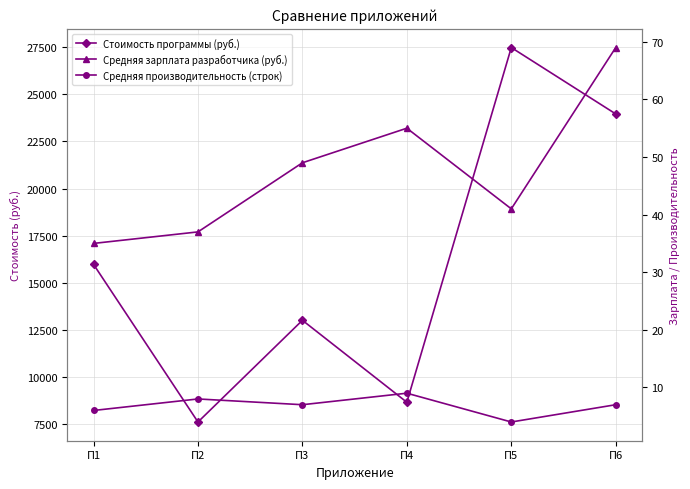

Reading left to right, what are all the values shown in this chart?

Стоимость программы (руб.): 15983.3	7631.2	13020.0	8677.8	27470.0	23952.9
Средняя зарплата разработчика (руб.): 35.0	37.0	49.0	55.0	41.0	69.0
Средняя производительность (строк): 6.0	8.0	7.0	9.0	4.0	7.0